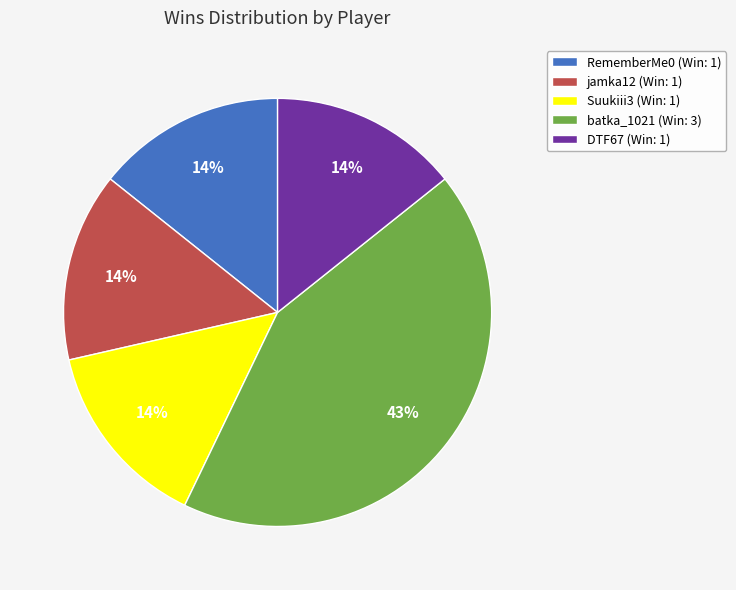

The jamka12 (Win: 1) slice represents 1% of the pie. True or false?

False